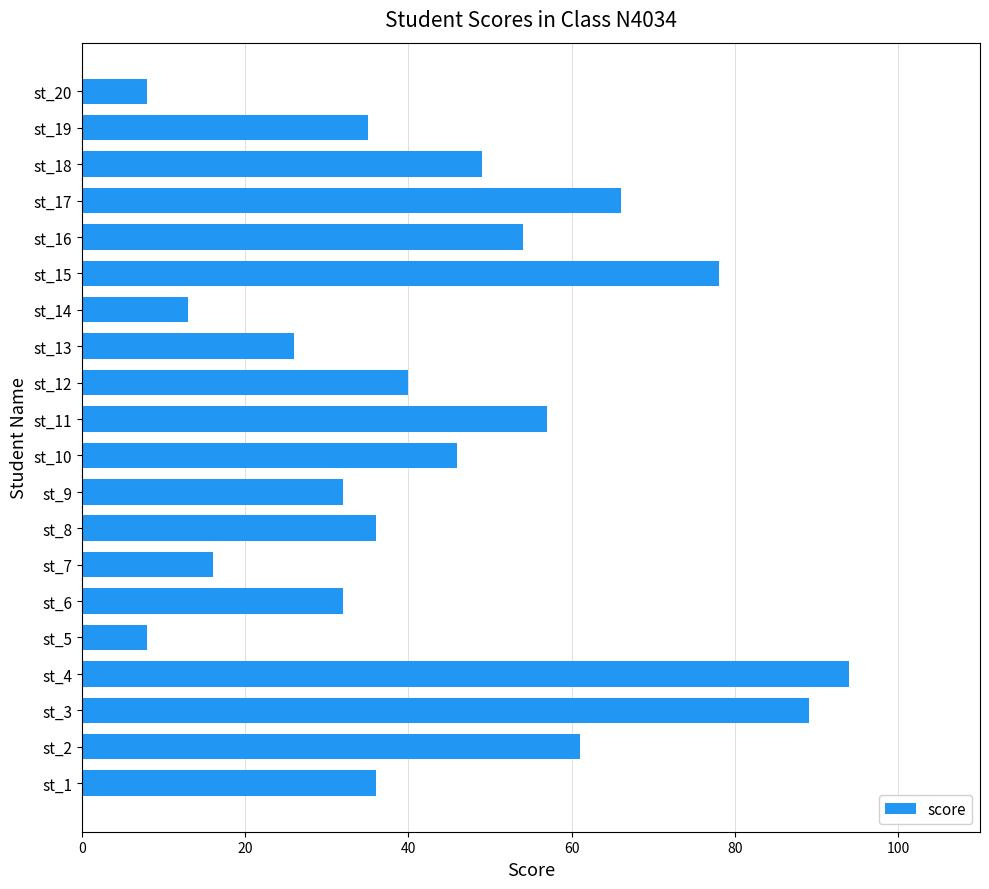

True or false: the data shows 16 at st_13.

False